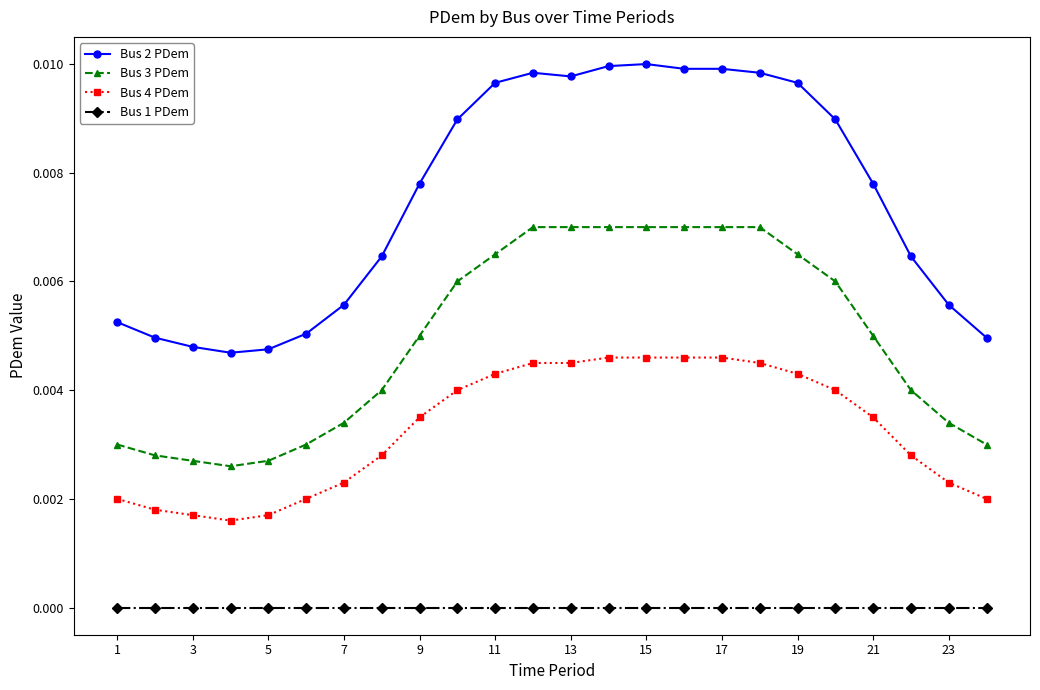

Rank the series by their average value, from highest to lowest.

Bus 2 PDem, Bus 3 PDem, Bus 4 PDem, Bus 1 PDem